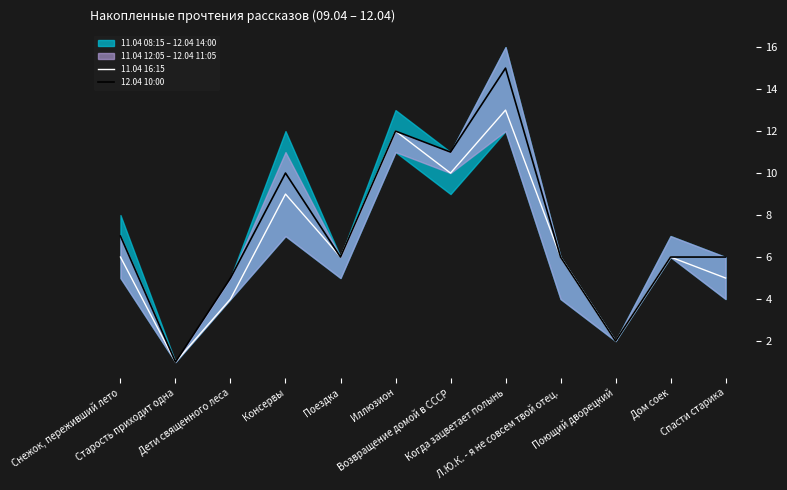

Reading left to right, list all the values displayed in this chart.

11.04 16:15: 6	1	4	9	6	12	10	13	6	2	6	5
12.04 10:00: 7	1	5	10	6	12	11	15	6	2	6	6